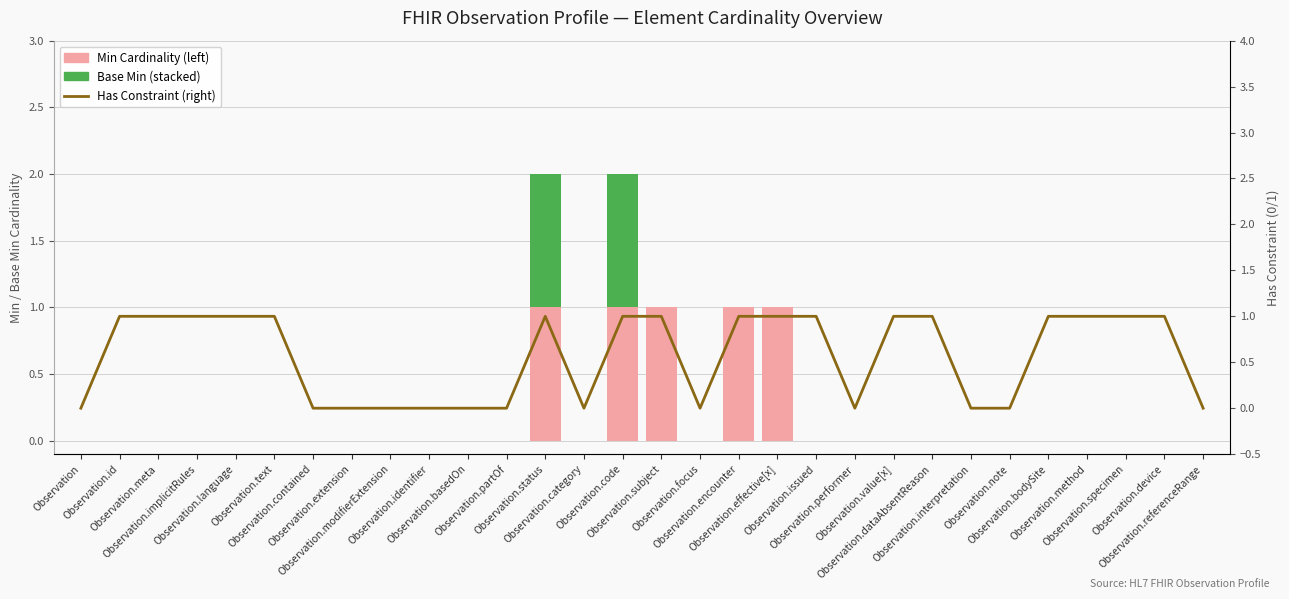

Is it true that Has Constraint (right) equals 1 at Observation.code?

True